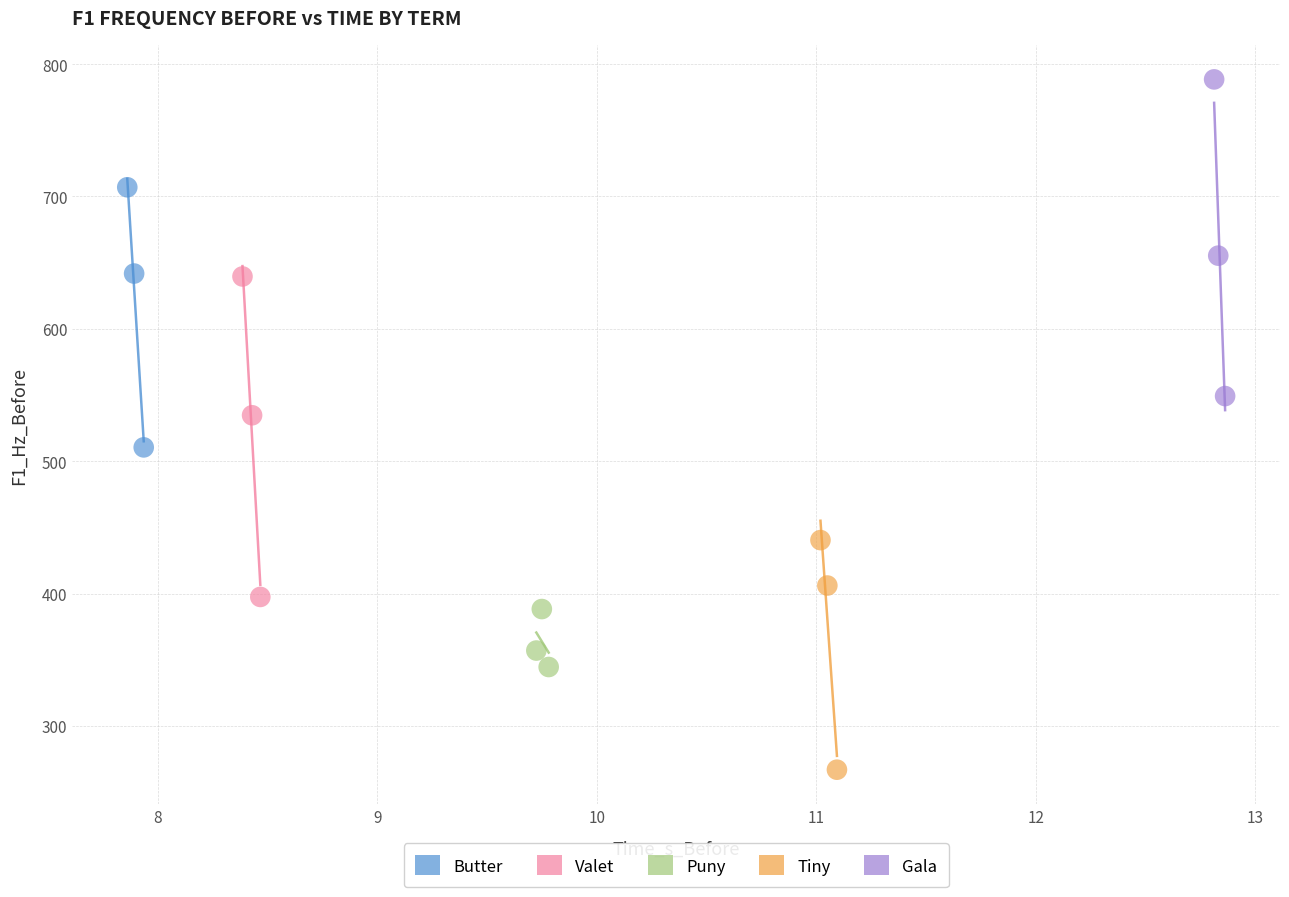

Which series reaches the maximum Y coordinate?

Gala